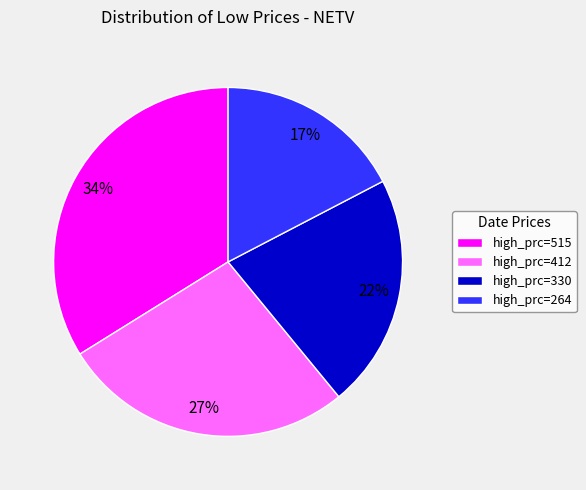

Count the number of slices in the pie.

4